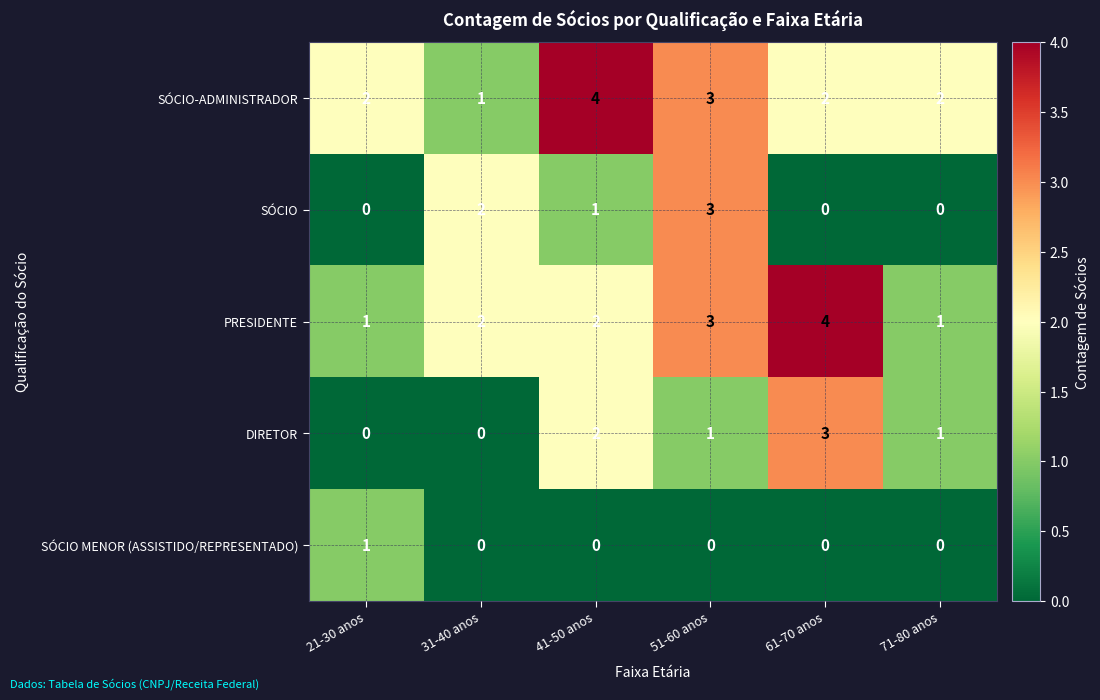

How many SÓCIO values are between 0 and 2?

5